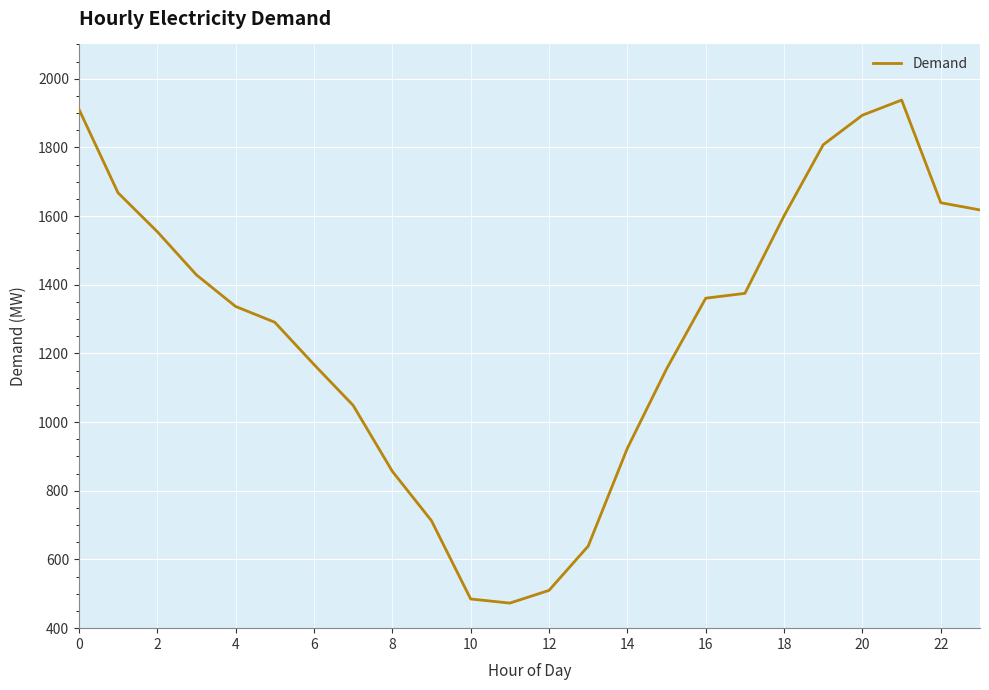

What is the difference between the maximum and minimum values?

1465